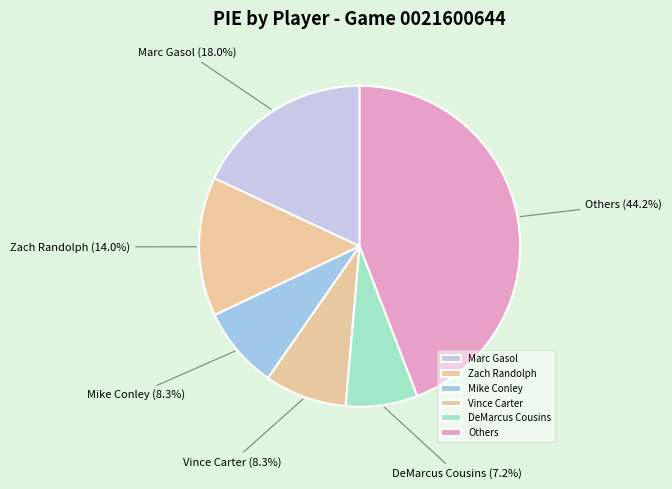

To the nearest percent, what is the difference between the largest and smallest slice percentages?

37%